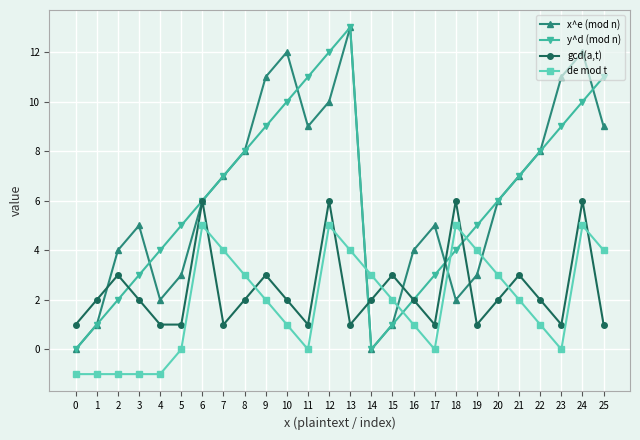

What is the value of the y^d (mod n) point at the 5th from the left?

4